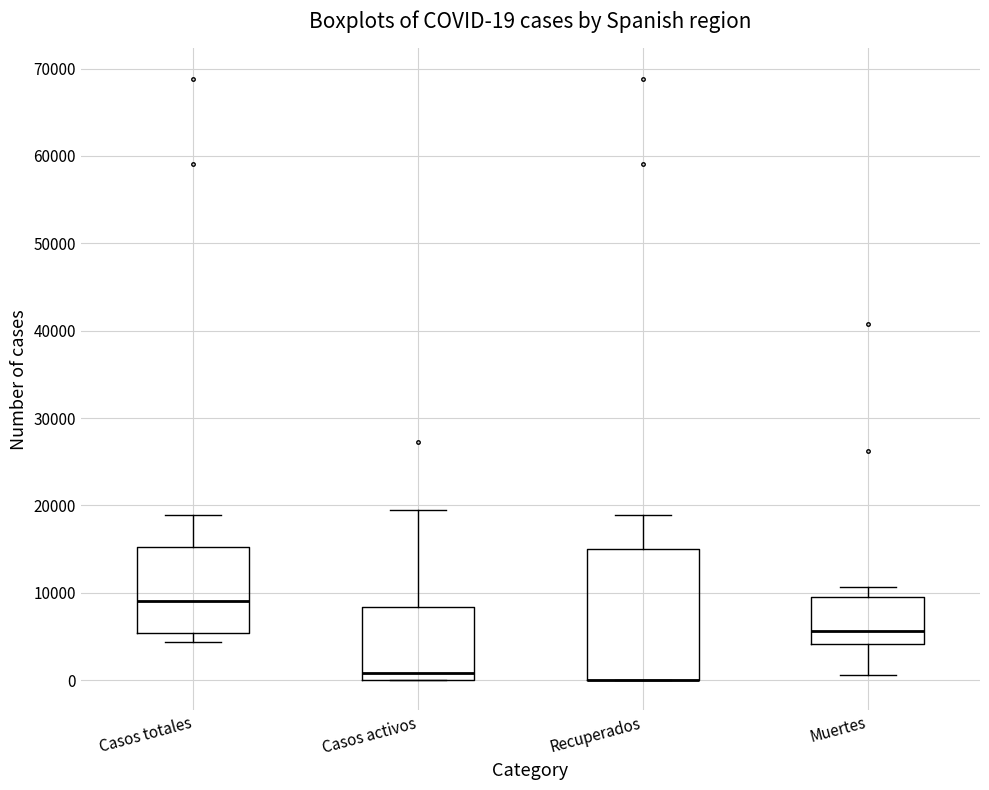

Comparing the boxes themselves (not the whiskers), which one is the tallest?

Recuperados